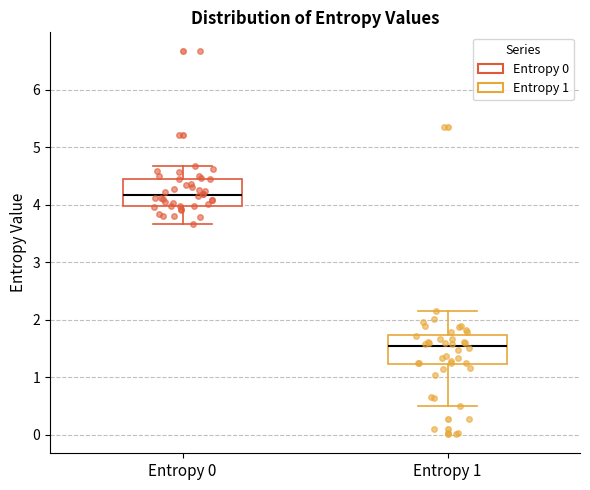

Which box has the highest median line?

Entropy 0